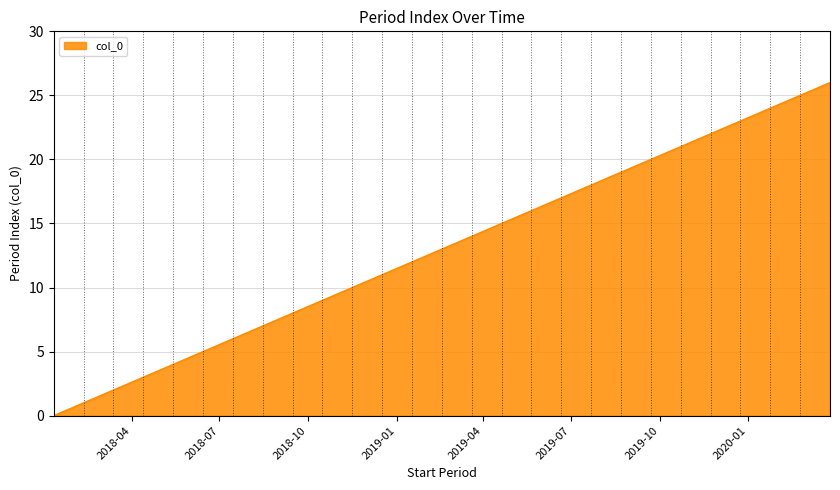

What is the maximum value shown in the chart?

26